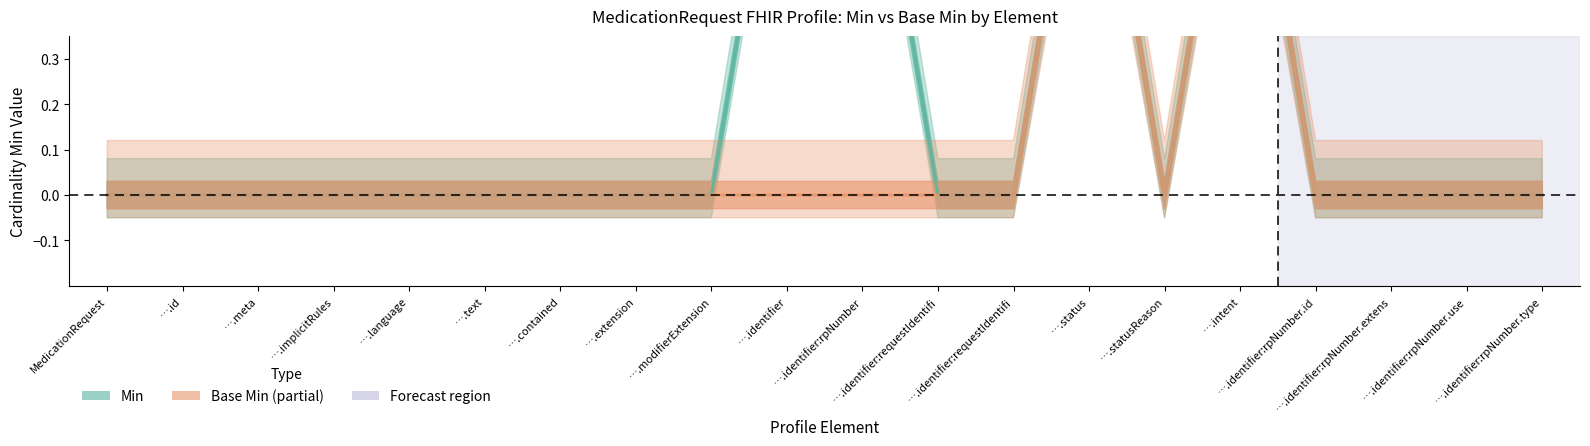

True or false: Base Min has a value of 1 at ….intent.

False